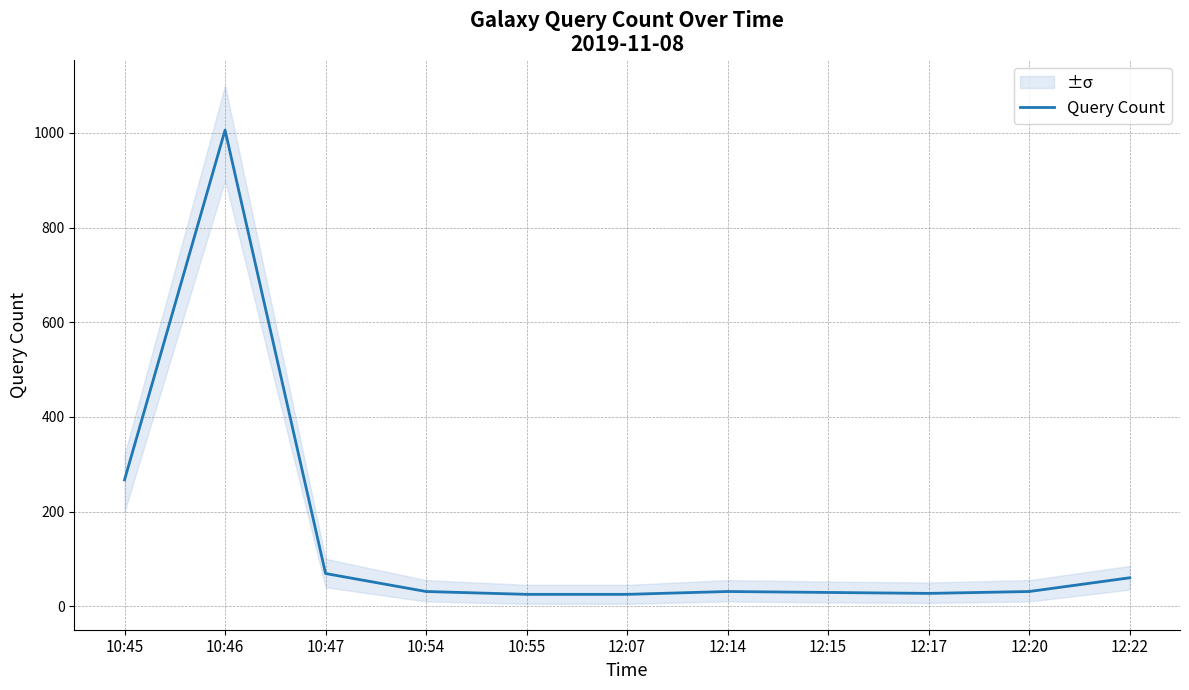

True or false: the data has more than 0 interior local peaks.

True